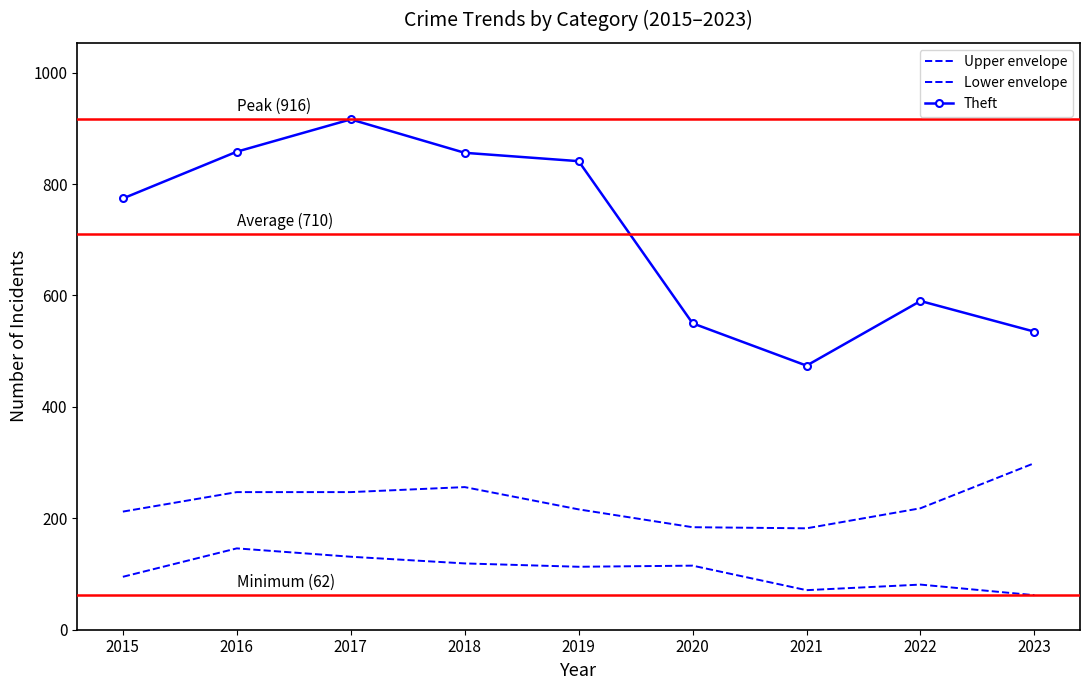

At 2018, list the series in order from largest to smallest.

Theft, Upper envelope, Lower envelope